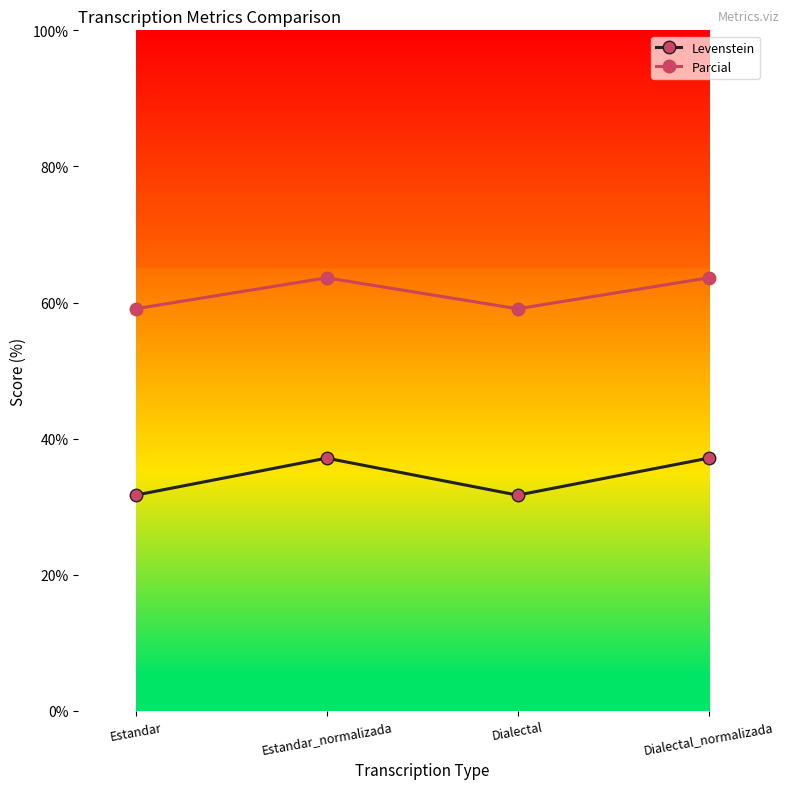

What is the maximum value for Levenstein?

37.1